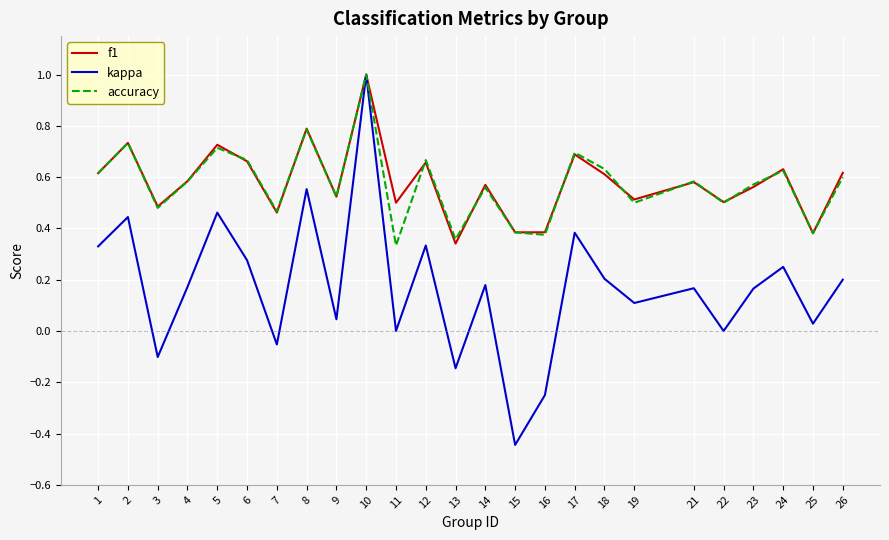

Does the chart have visible grid lines?

Yes